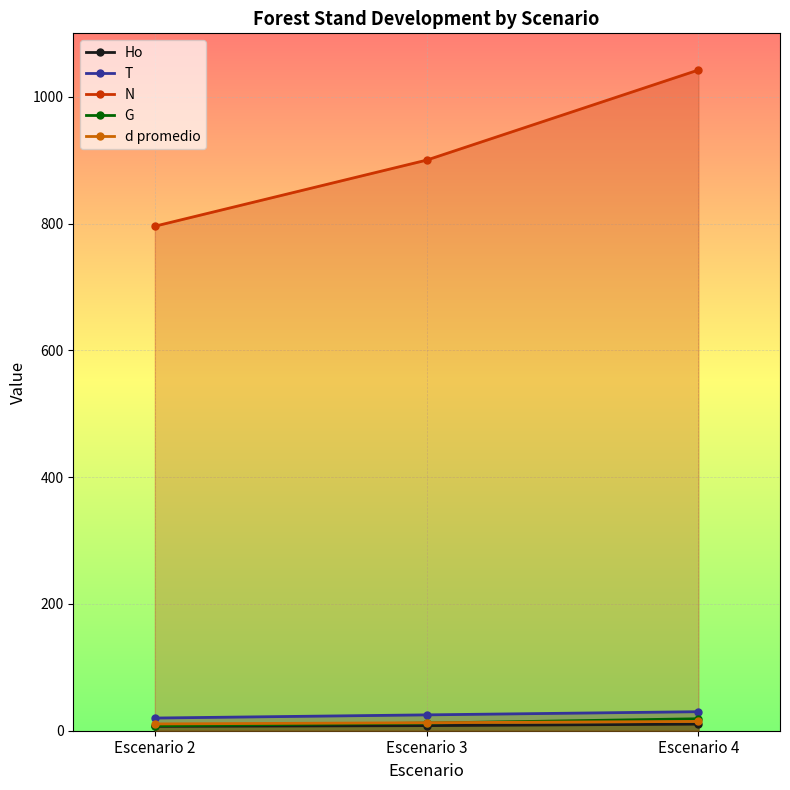

How many lines are shown in the chart?

5